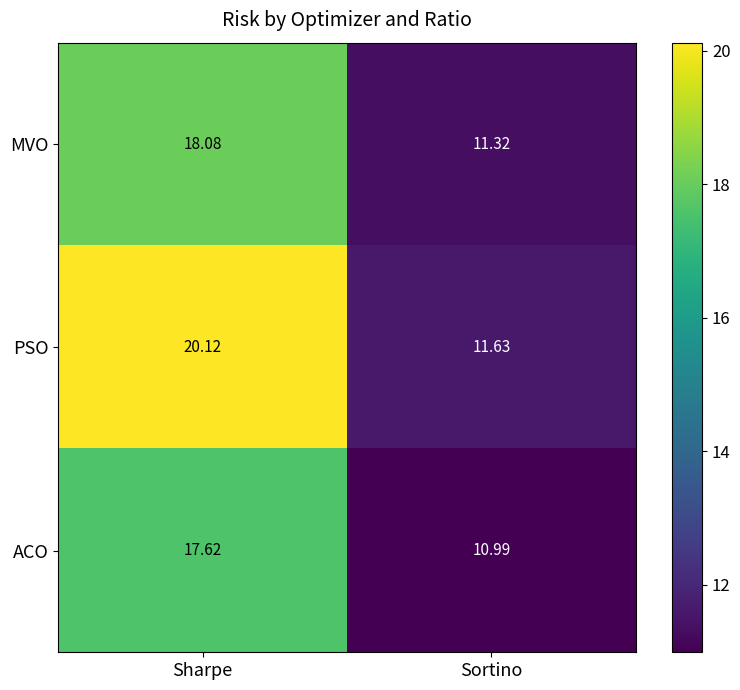

Which label corresponds to the smallest value in the chart?

Sortino